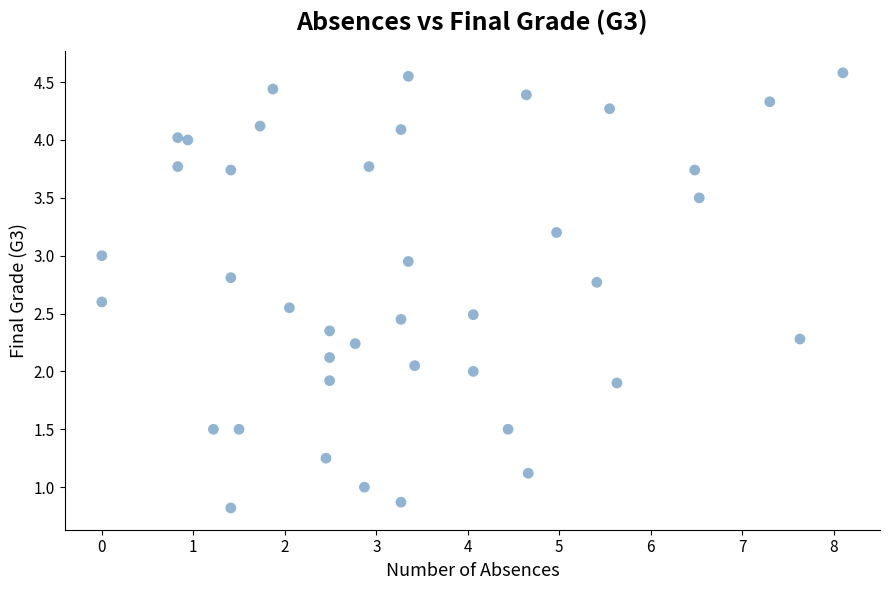

What is the range of X values (max minus min)?

8.1